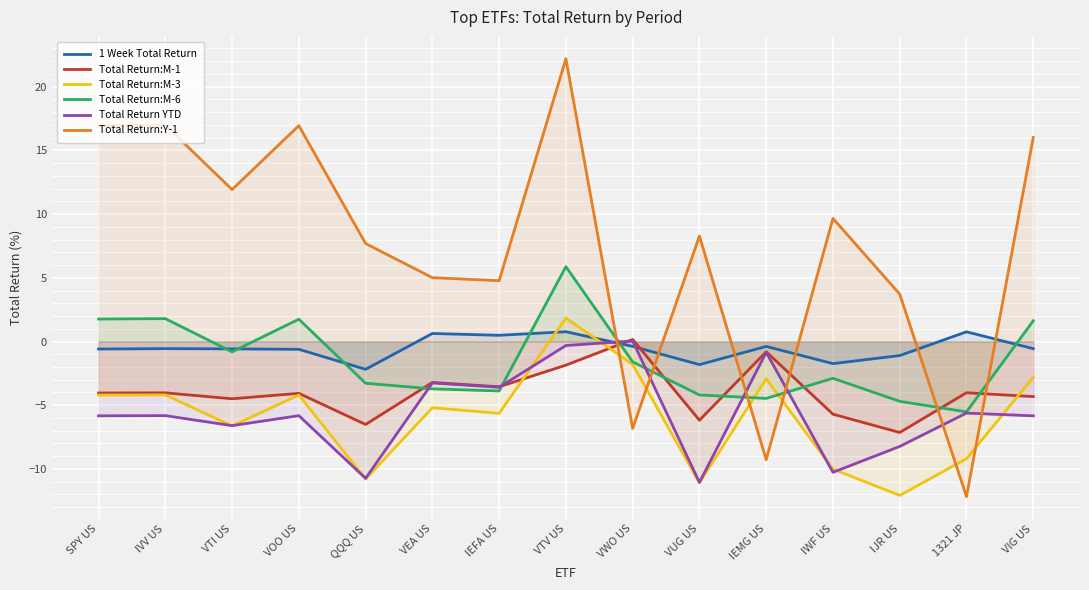

Between IVV US and VTI US, which series saw the biggest shift?

Total Return:Y-1